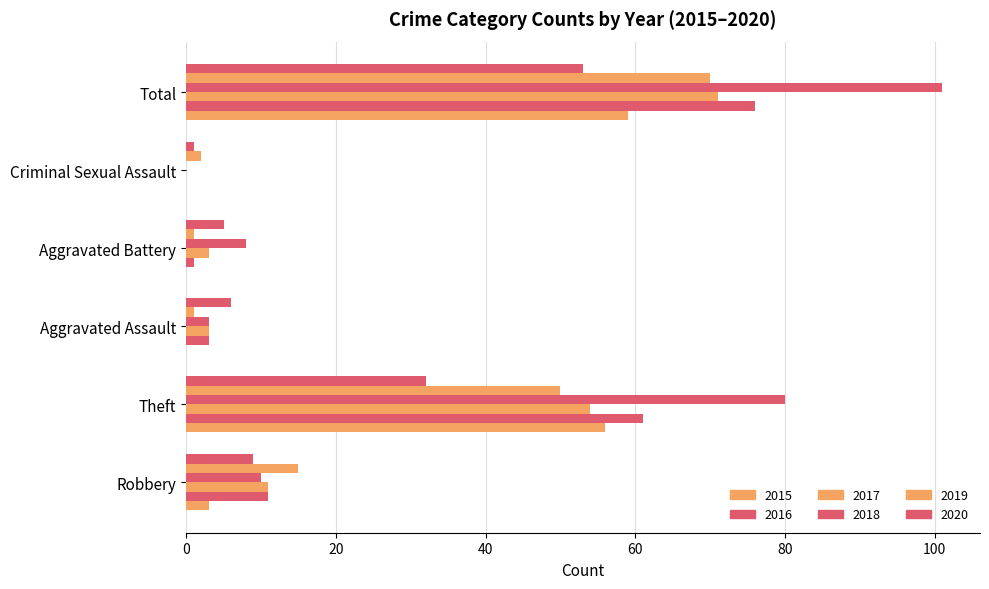

Which series has the widest spread of values?

2018